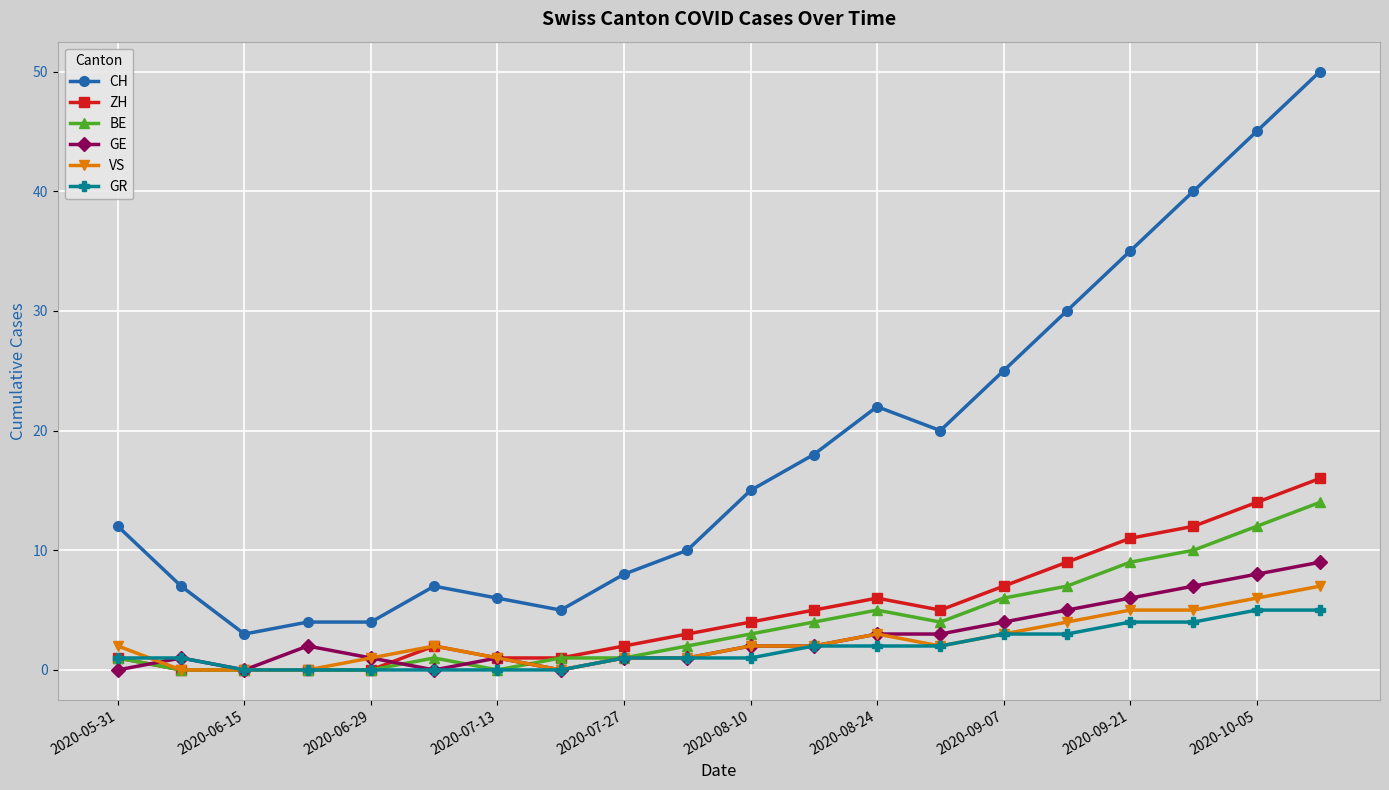

Which series has the largest total across all categories?

CH